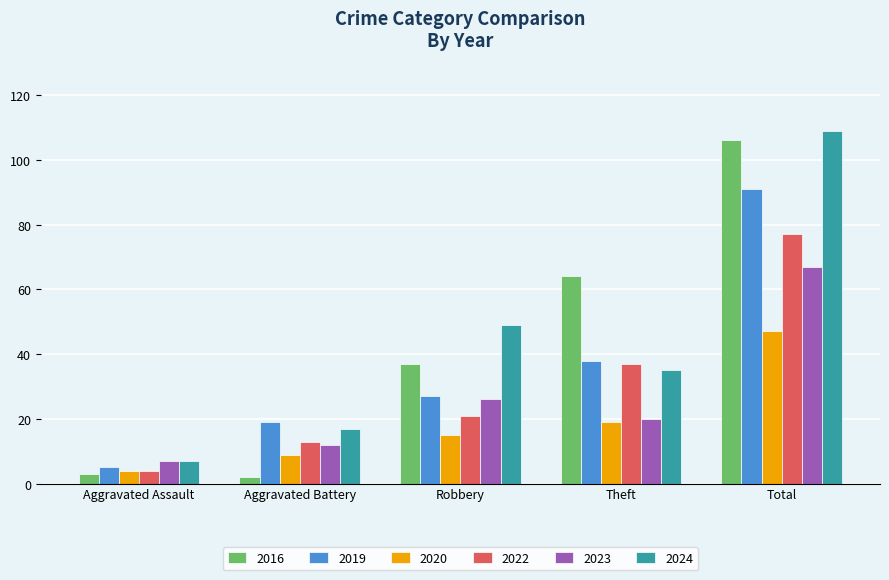

Reading left to right, list all the values displayed in this chart.

2016: 3	2	37	64	106
2019: 5	19	27	38	91
2020: 4	9	15	19	47
2022: 4	13	21	37	77
2023: 7	12	26	20	67
2024: 7	17	49	35	109